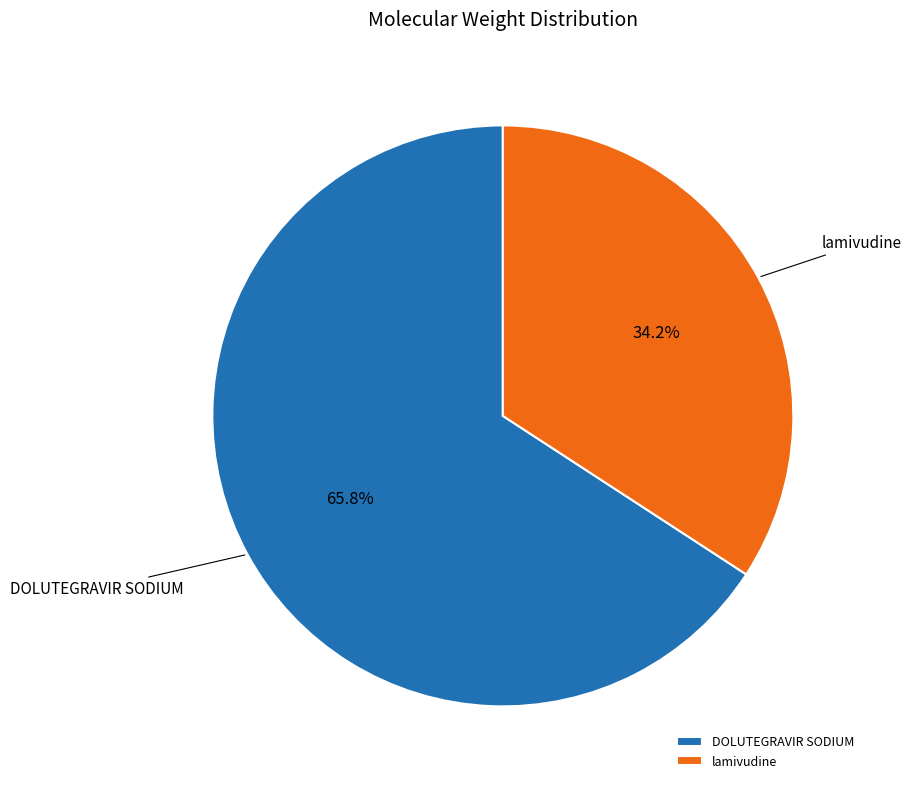

Rank the categories by value from highest to lowest.

DOLUTEGRAVIR SODIUM, lamivudine